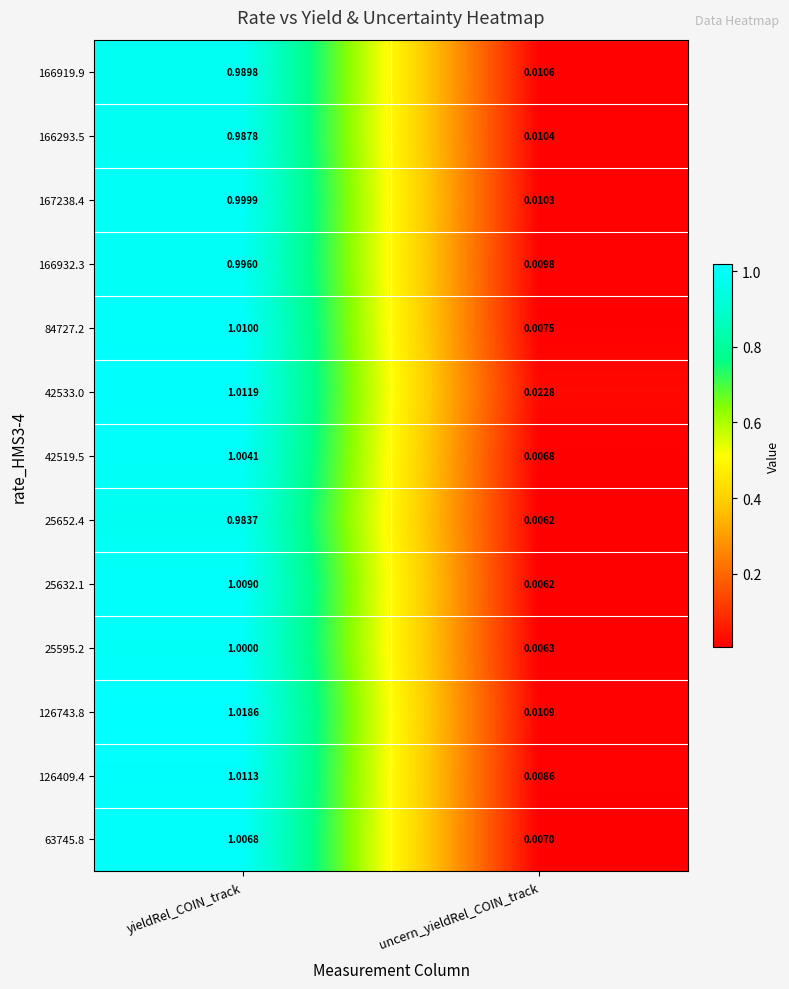

At which category is the sum across all series the highest?

yieldRel_COIN_track